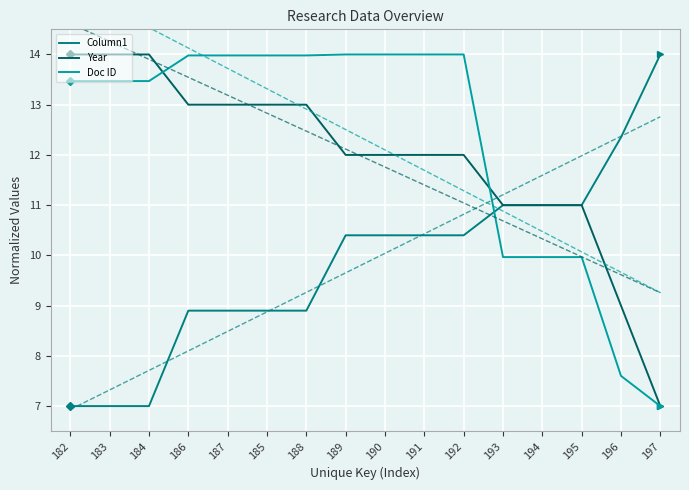

The Year series shows 5.8 at 187. True or false?

False